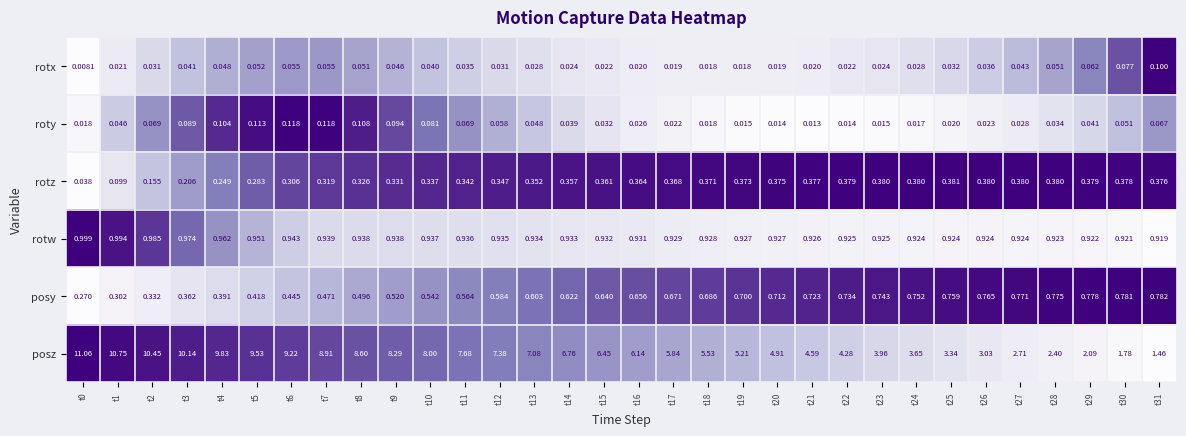

Rank the series by their maximum value, from lowest to highest.

rotx, roty, rotz, posy, rotw, posz